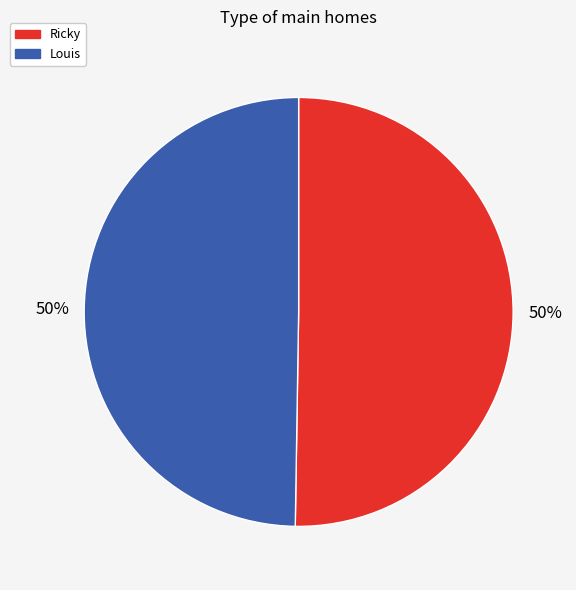

To the nearest percent, what is the combined percentage of Louis and Ricky?

100%